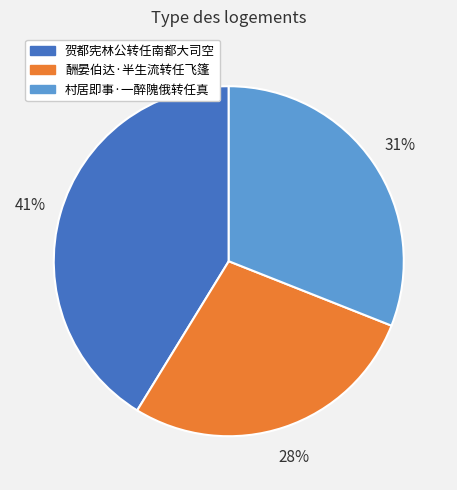

How many segments does this pie chart have?

3